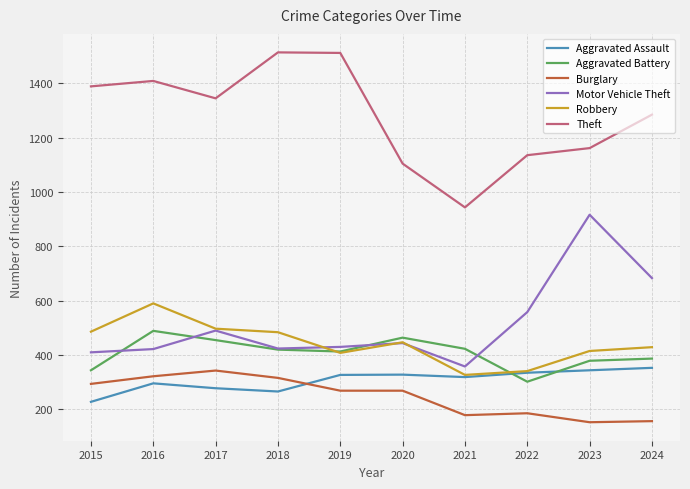

What is the highest value of the Theft series?

1513